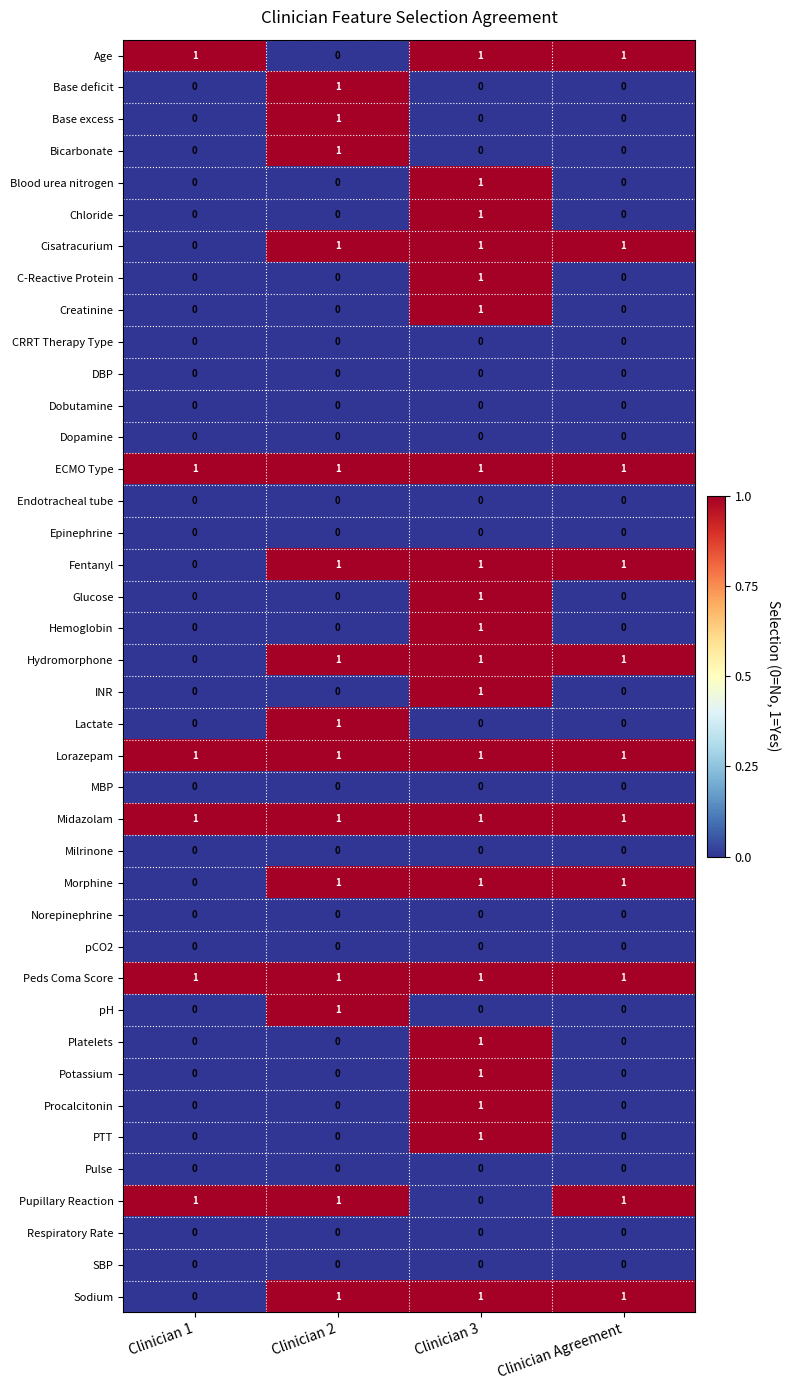

At which label does PTT reach its peak?

Clinician 3